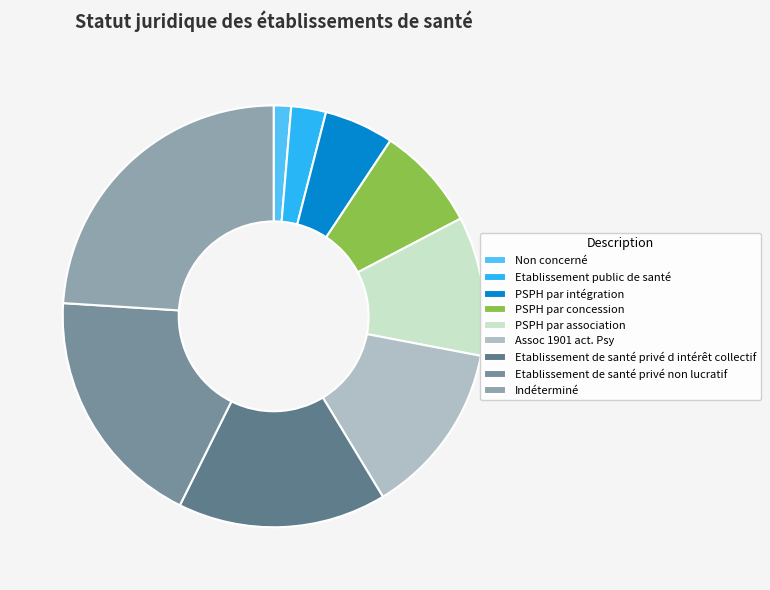

How many slices are in this pie chart?

9